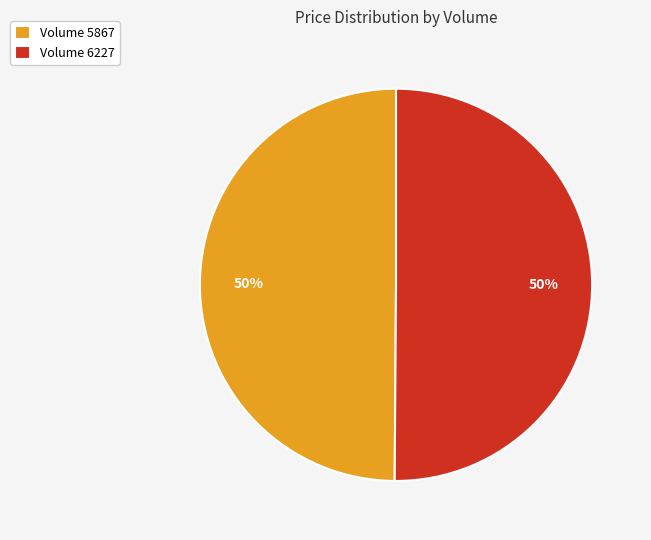

The Volume 6227 slice represents 64% of the pie. True or false?

False